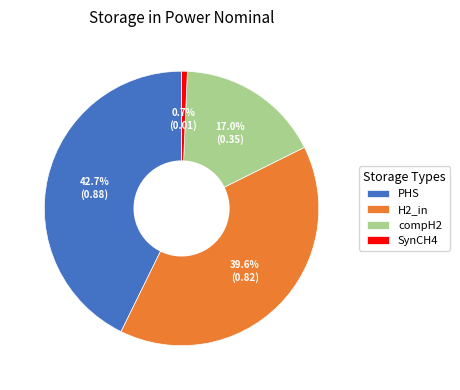

Is it true that PHS is 43% of the pie?

True